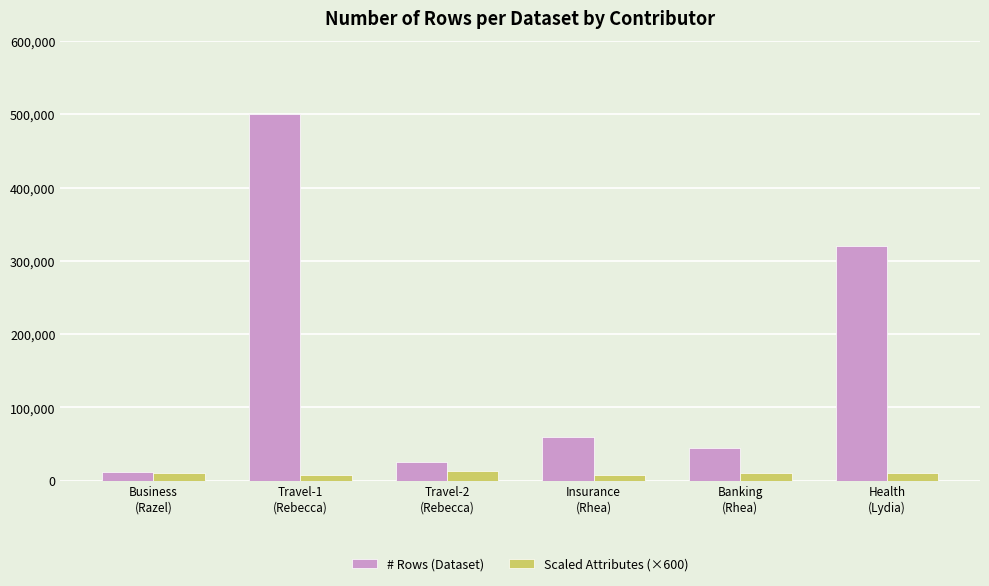

Which series has the largest range (max minus min)?

# Rows (Dataset)